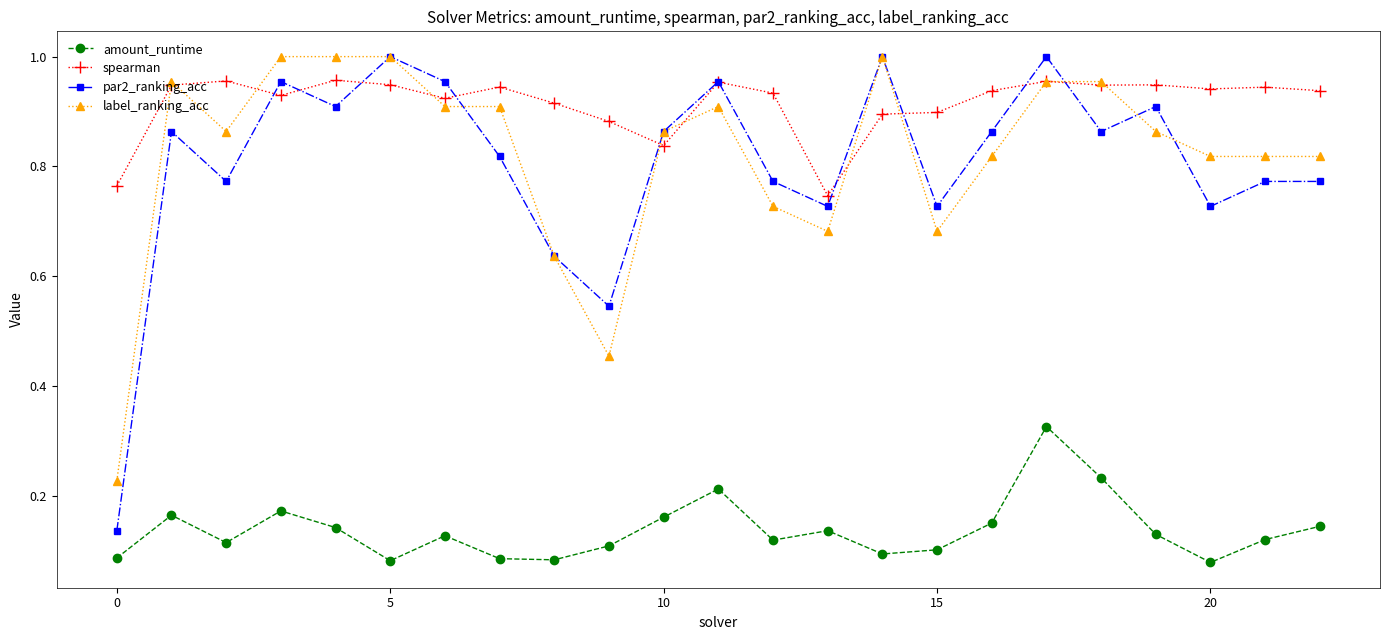

True or false: spearman has more than 2 interior local peaks.

True